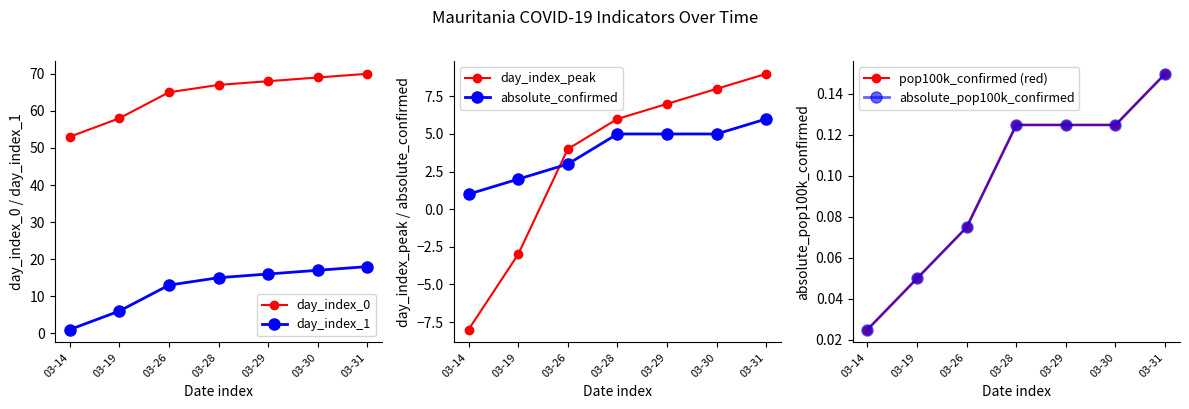

True or false: absolute_pop100k_confirmed has a value of 0.2 at 03-28.

False